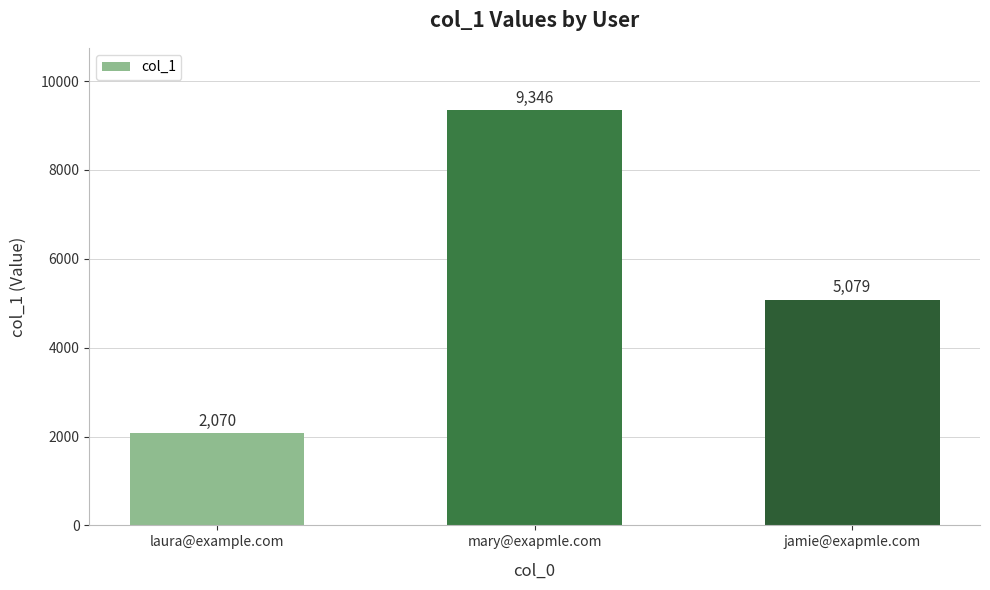

Reading right to left, extract all data points from this chart.

jamie@exapmle.com=5079	mary@exapmle.com=9346	laura@example.com=2070